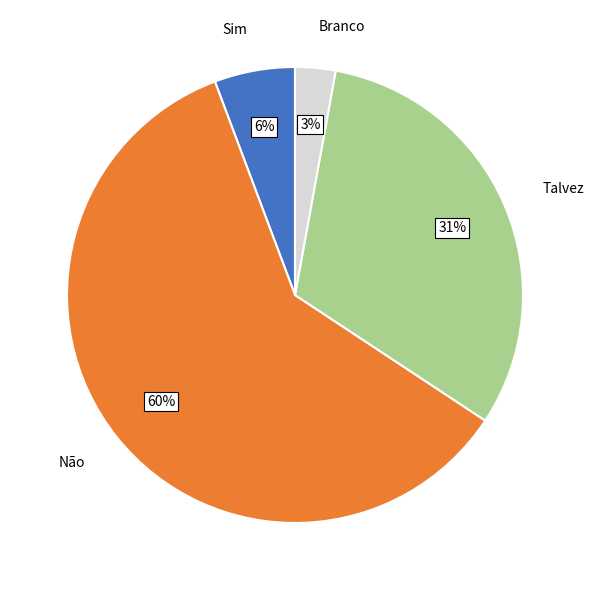

Is it true that Não is 60% of the pie?

True